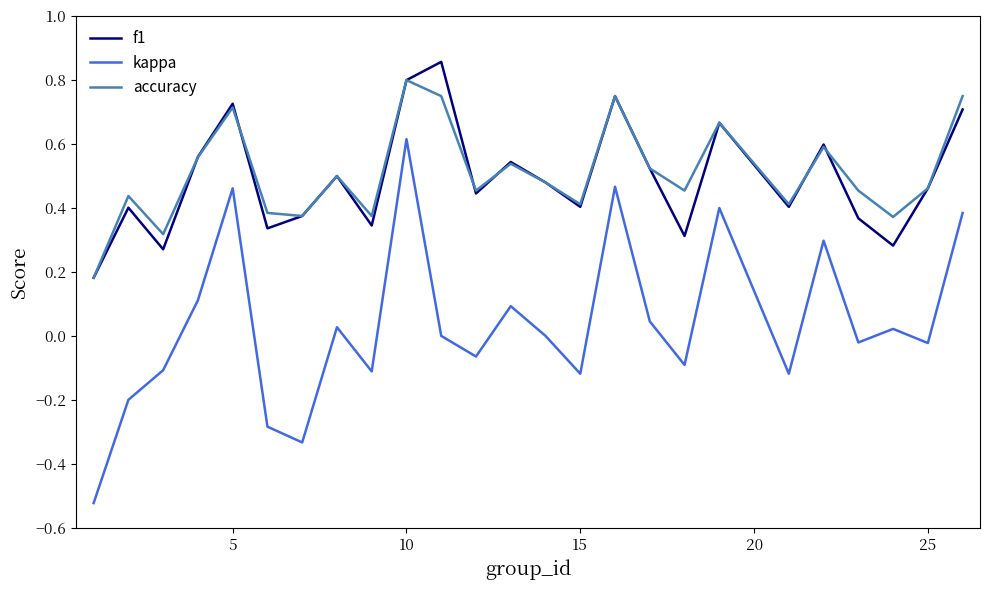

Which series has the largest range (max minus min)?

kappa